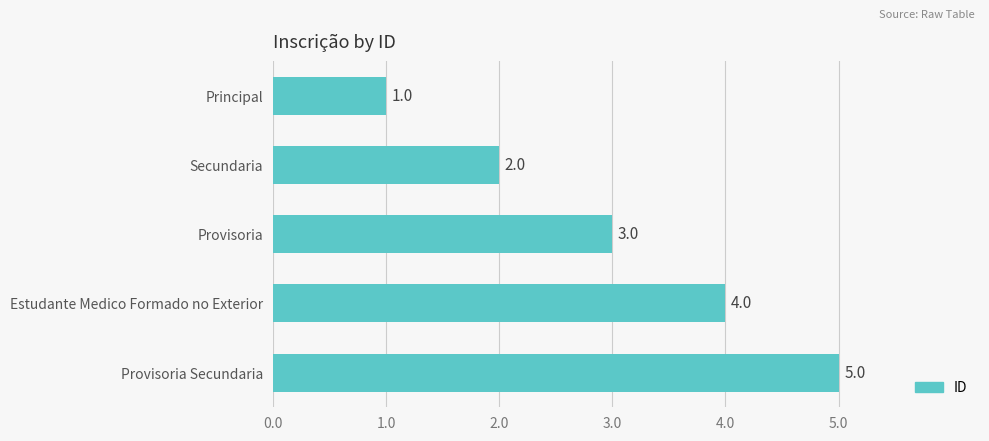

Rank the categories by value from lowest to highest.

Principal, Secundaria, Provisoria, Estudante Medico Formado no Exterior, Provisoria Secundaria